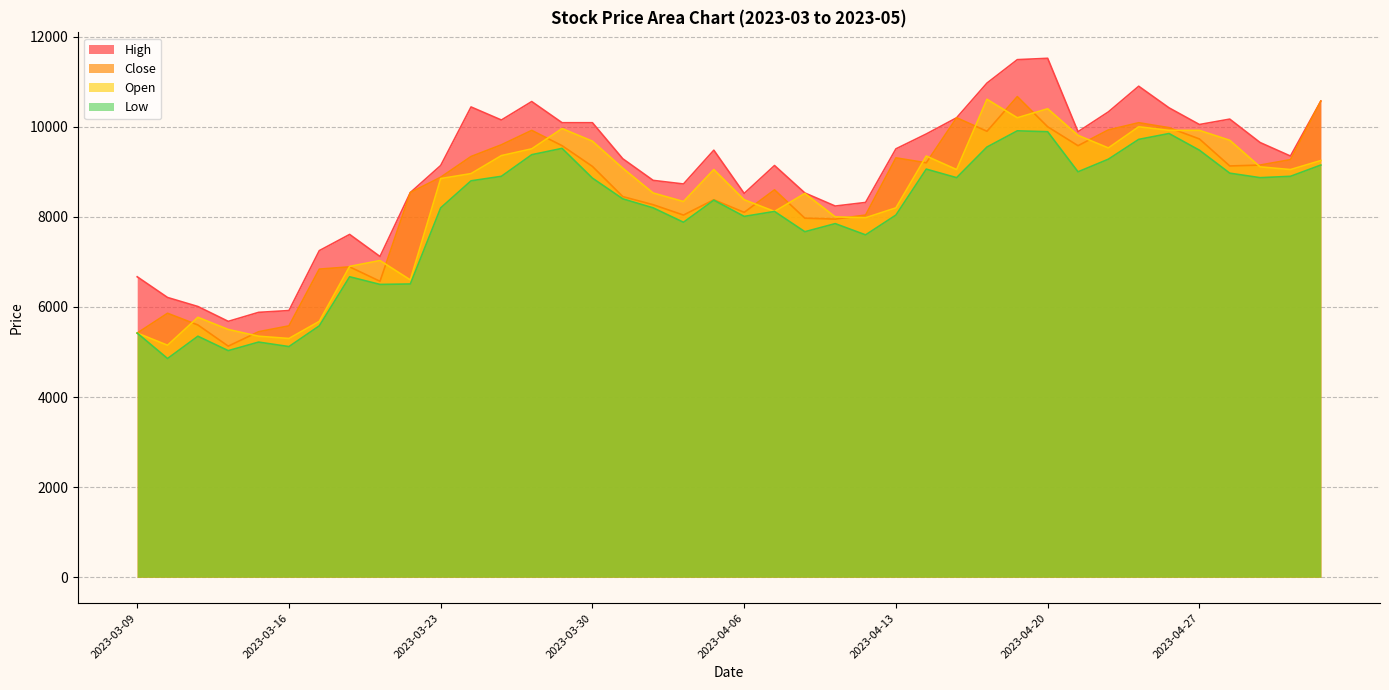

True or false: Close and Low cross at least once.

False